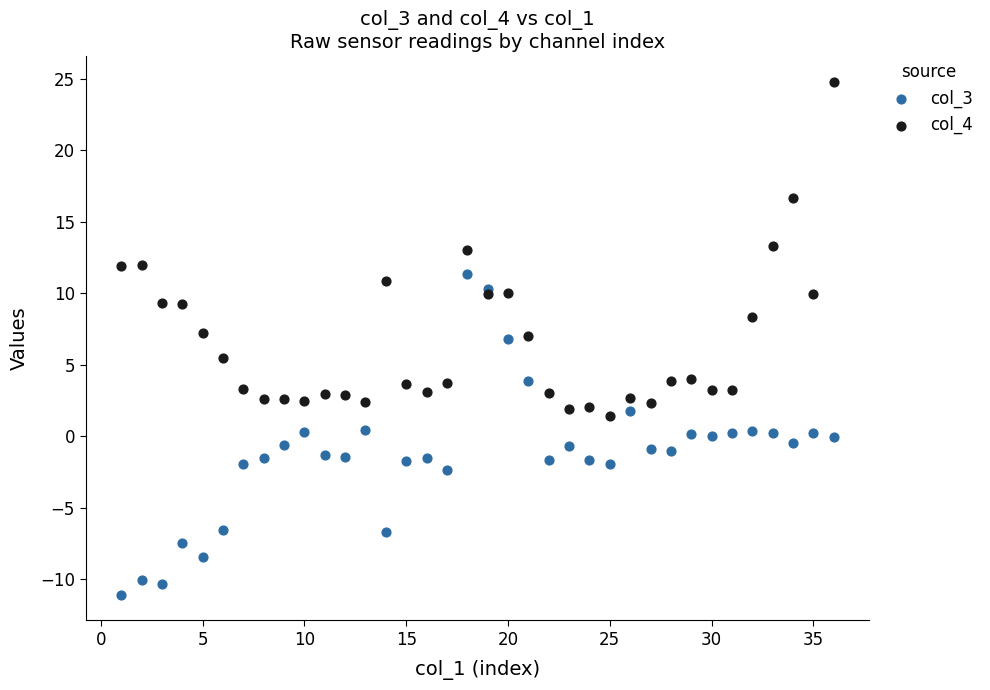

Which series reaches the minimum Y coordinate?

col_3